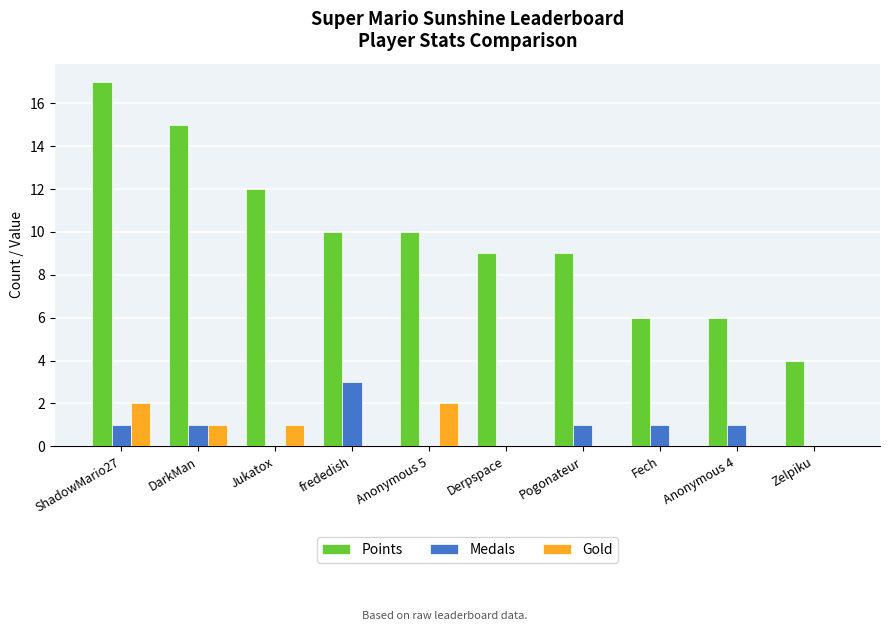

What is the sum of all Gold values?

6